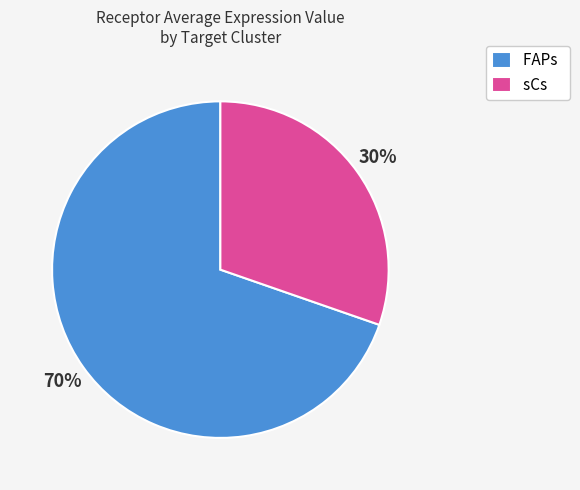

To the nearest percent, what is the combined percentage of FAPs and sCs?

100%